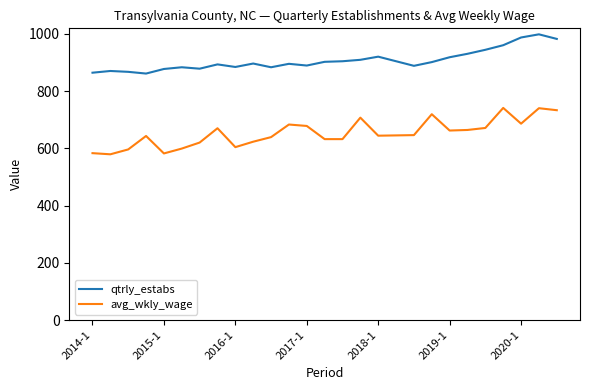

What is the minimum value shown in the chart?

579